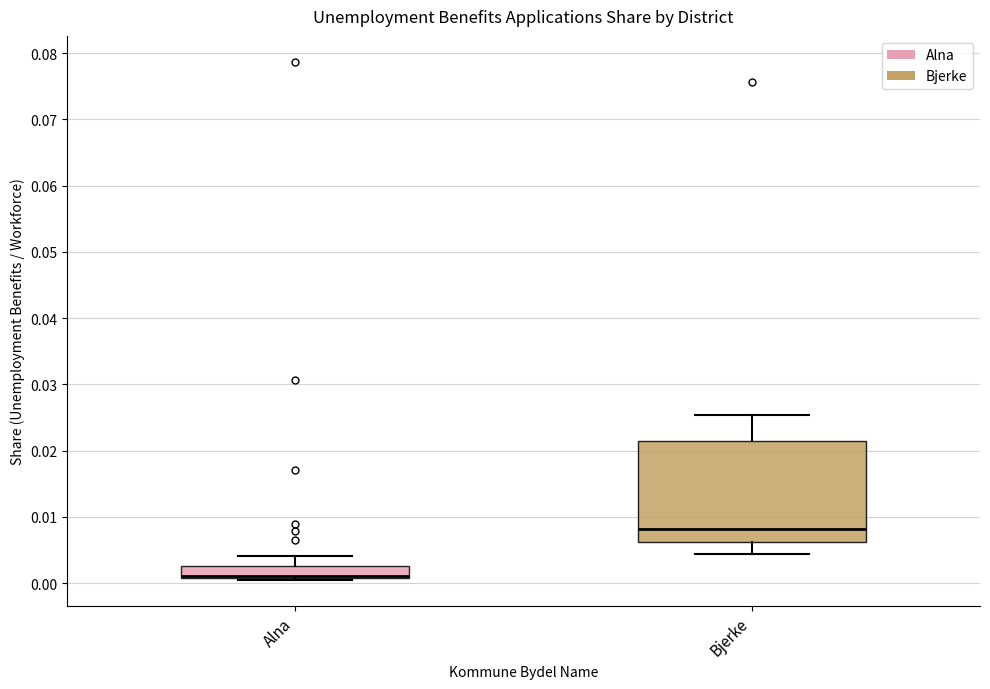

Where does the lower whisker of the box for Bjerke end on the y-axis? The values are not printed on the chart, so give them approximately, as read against the axis.

0.004